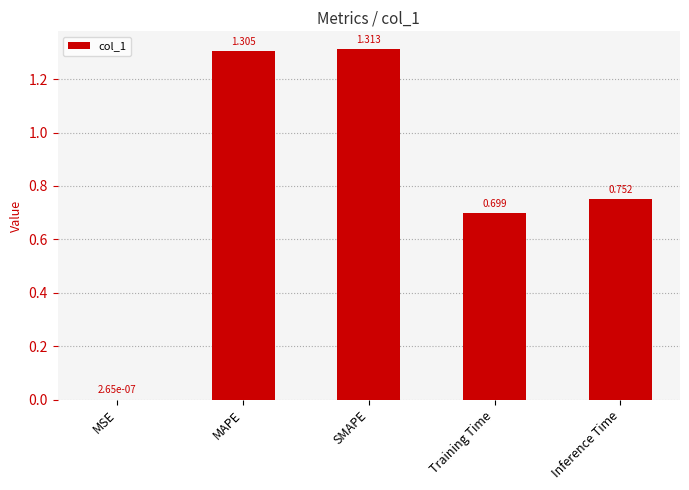

Which label corresponds to the largest value in the chart?

SMAPE